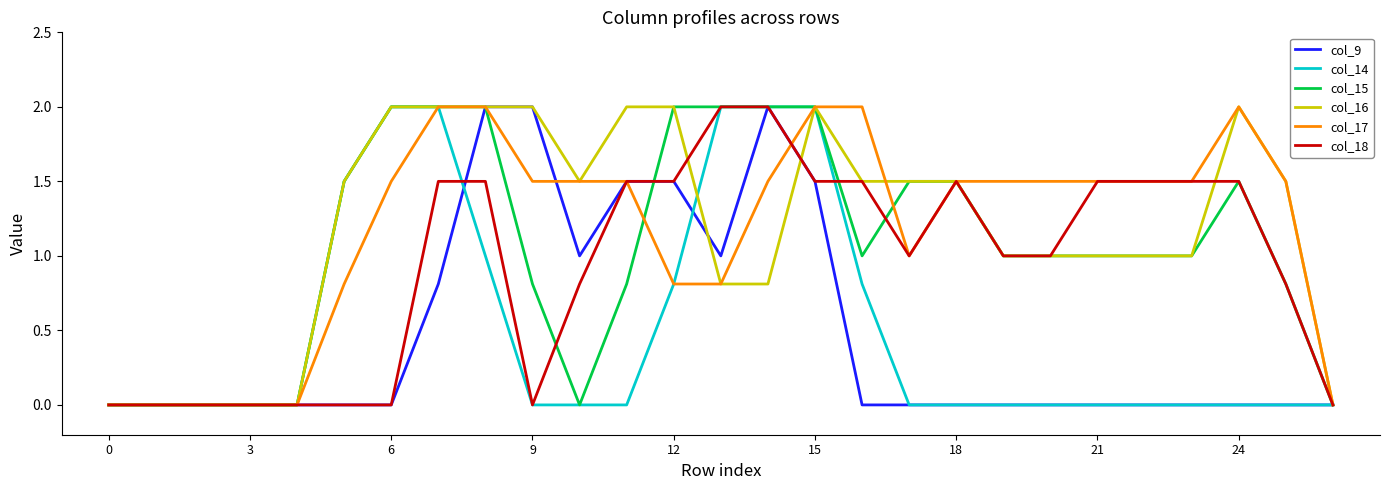

What is the maximum value shown in the chart?

2.0